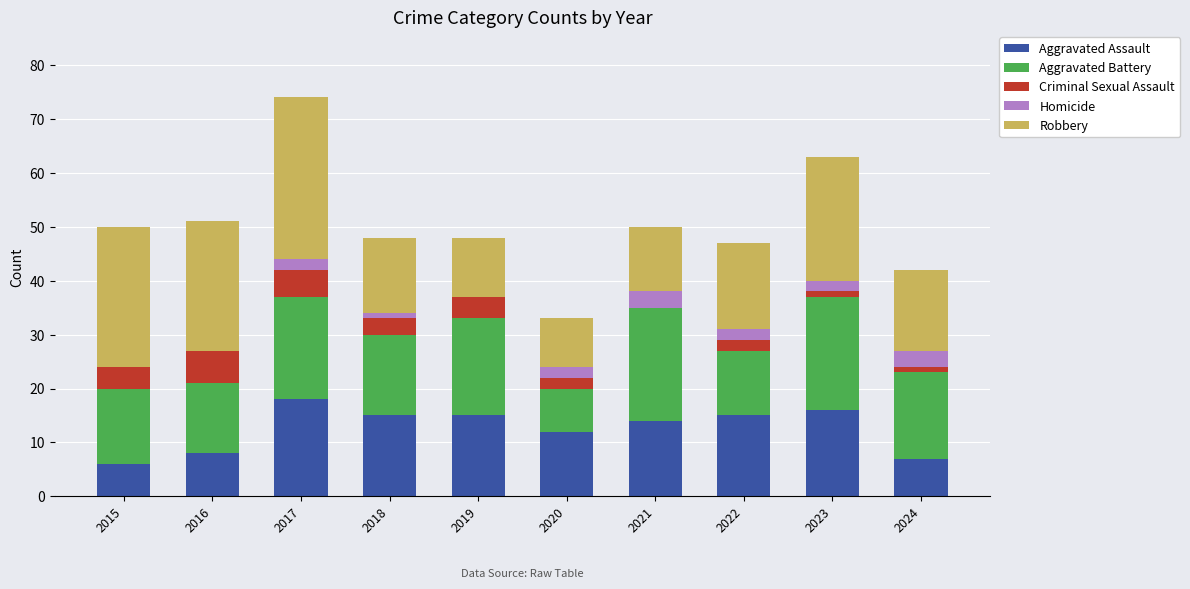

The Aggravated Assault series shows 3 at 2015. True or false?

False